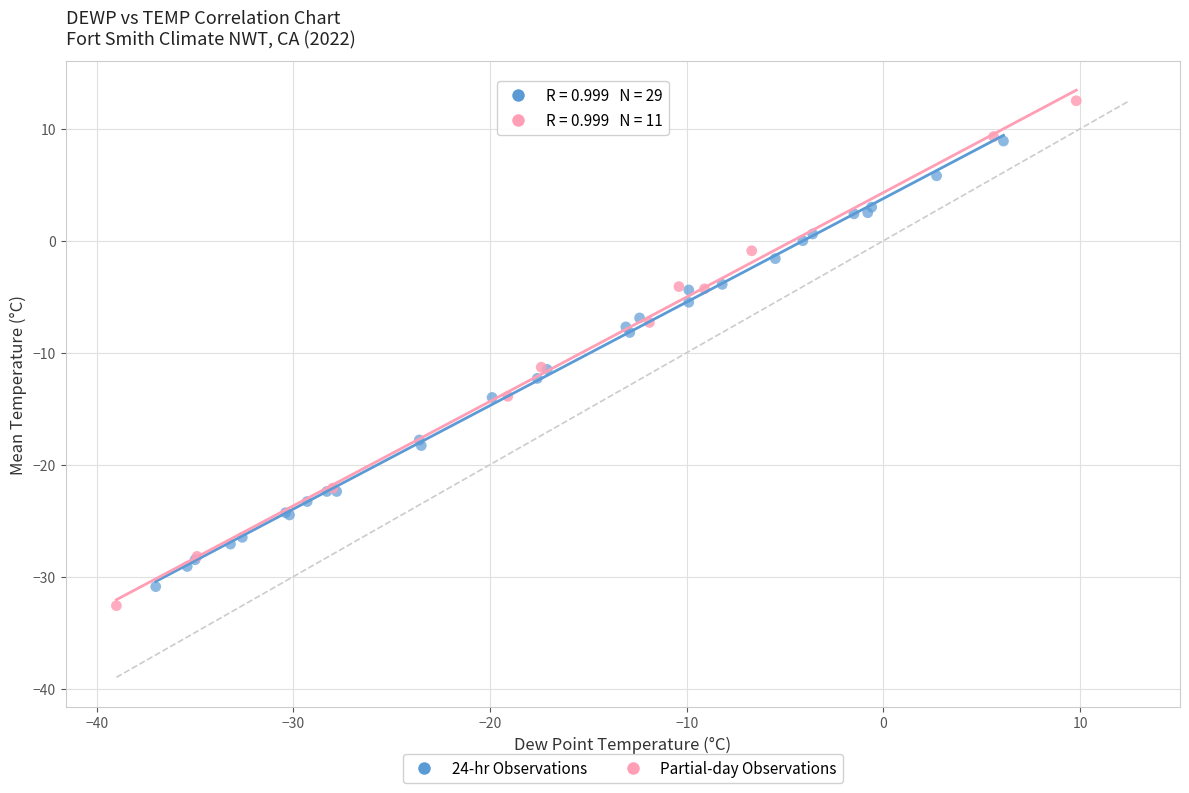

Which series contains the highest Y value?

Partial-day Observations